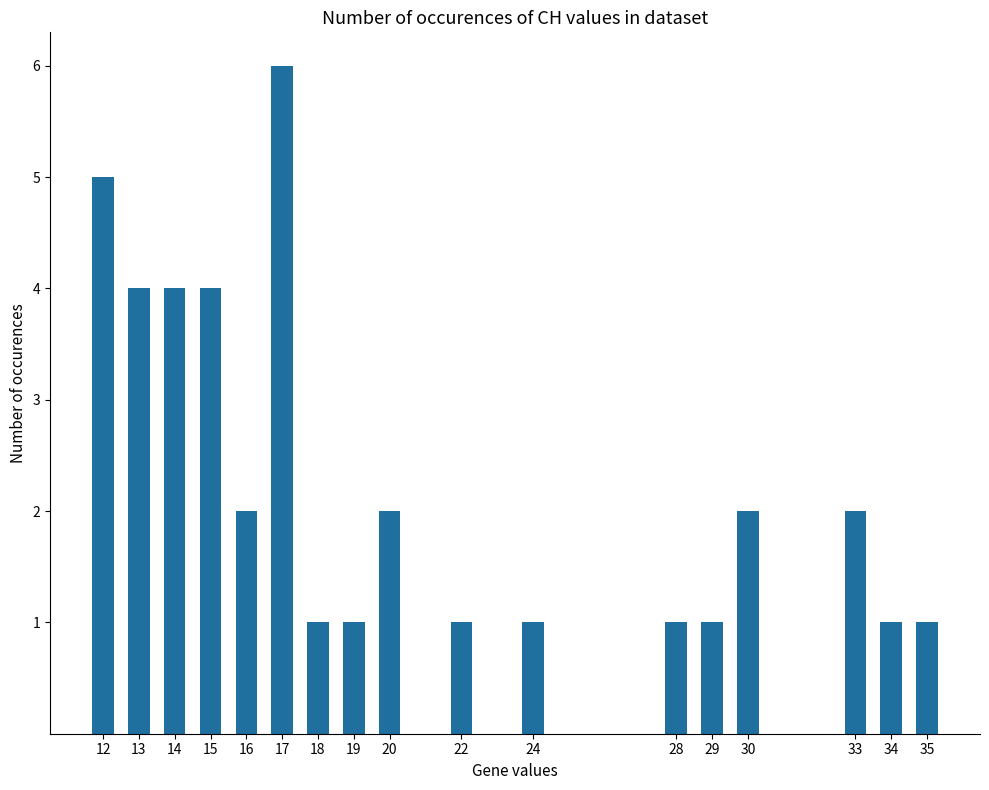

Reading right to left, transcribe all the data shown in this chart.

35=1	34=1	33=2	30=2	29=1	28=1	24=1	22=1	20=2	19=1	18=1	17=6	16=2	15=4	14=4	13=4	12=5